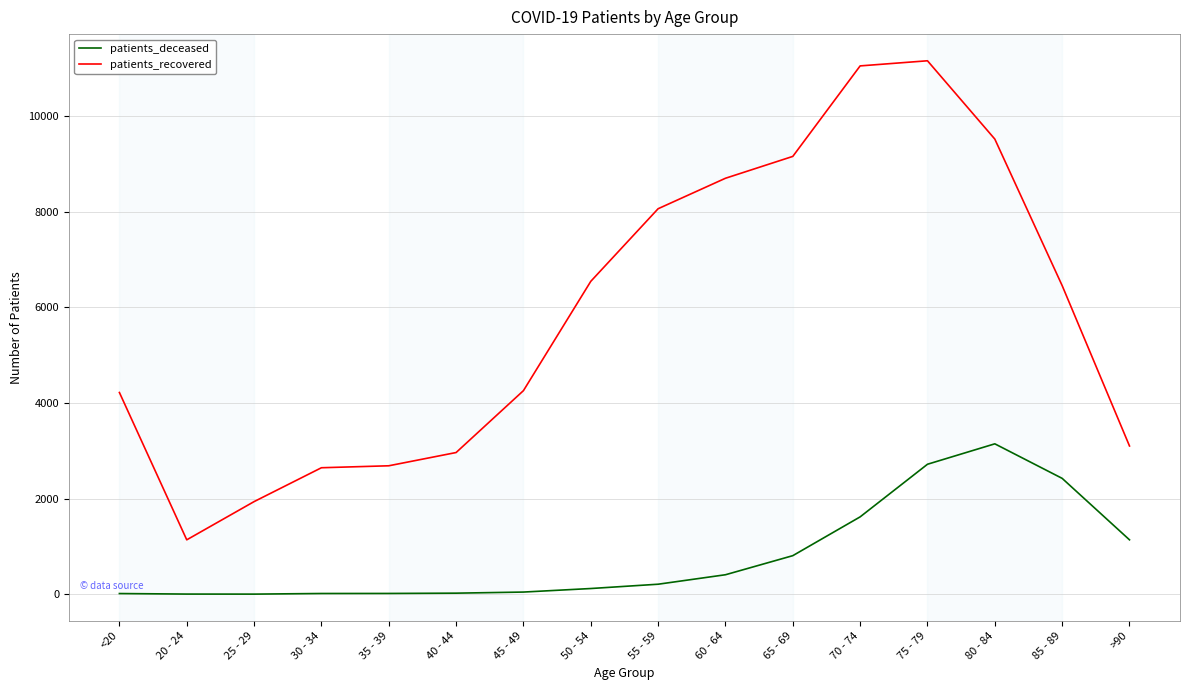

Rank the series by their average value, from lowest to highest.

patients_deceased, patients_recovered